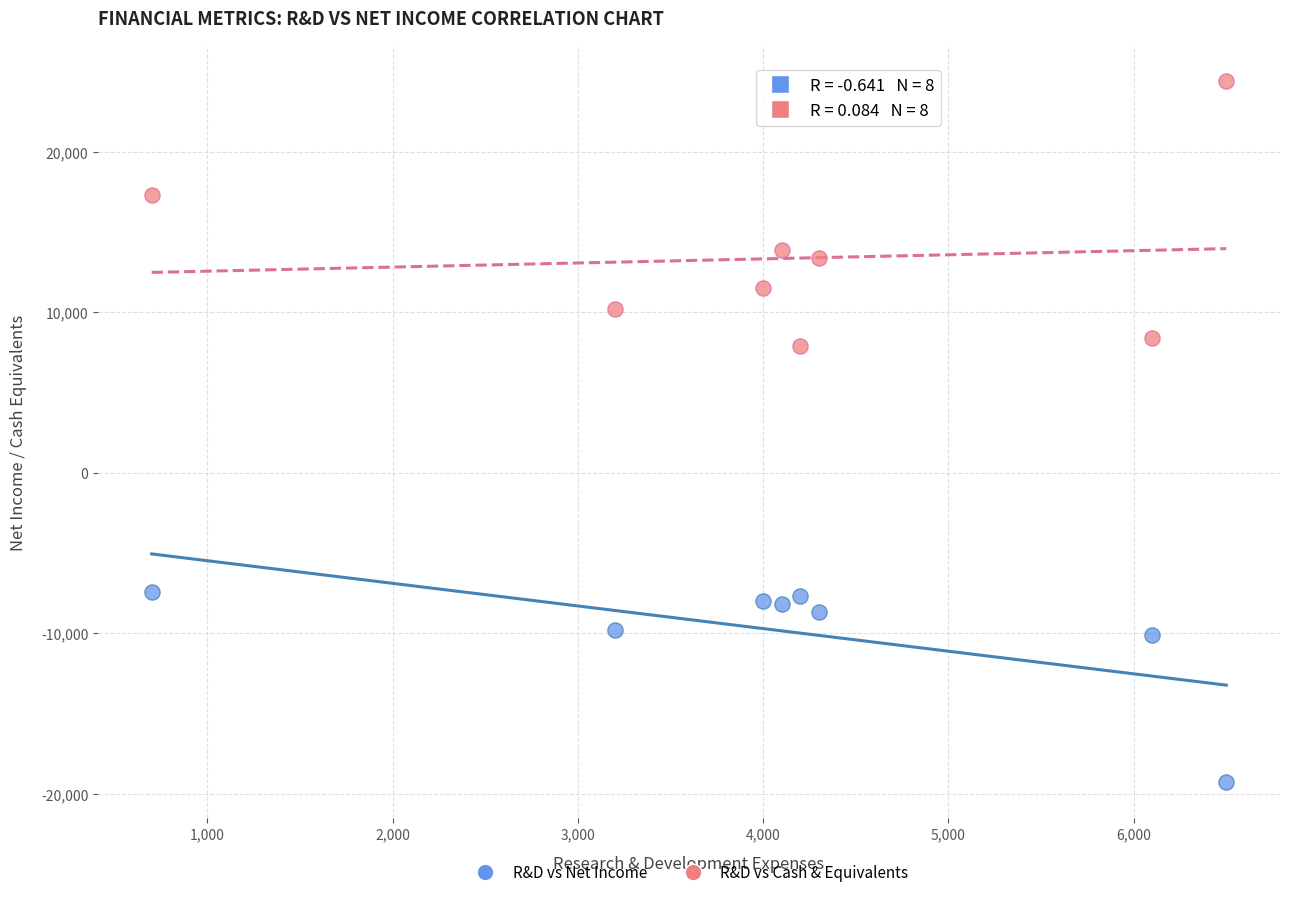

Across all data points, what is the range of X values (max minus min)?

5800